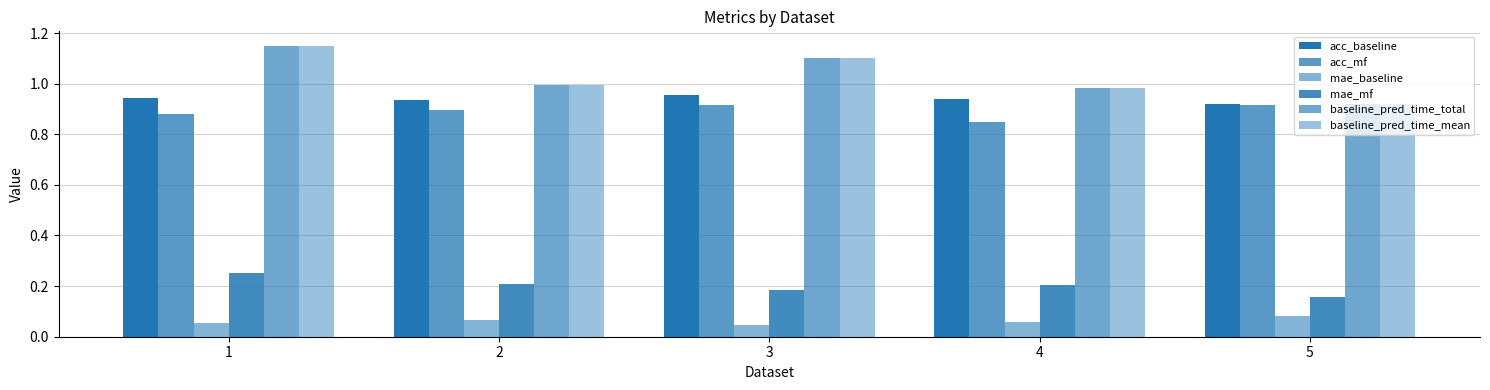

Reading right to left, transcribe all the data shown in this chart.

acc_baseline: 5=0.9	4=0.9	3=1.0	2=0.9	1=0.9
acc_mf: 5=0.9	4=0.8	3=0.9	2=0.9	1=0.9
mae_baseline: 5=0.1	4=0.1	3=0.0	2=0.1	1=0.1
mae_mf: 5=0.2	4=0.2	3=0.2	2=0.2	1=0.3
baseline_pred_time_total: 5=0.9	4=1.0	3=1.1	2=1.0	1=1.1
baseline_pred_time_mean: 5=0.9	4=1.0	3=1.1	2=1.0	1=1.1